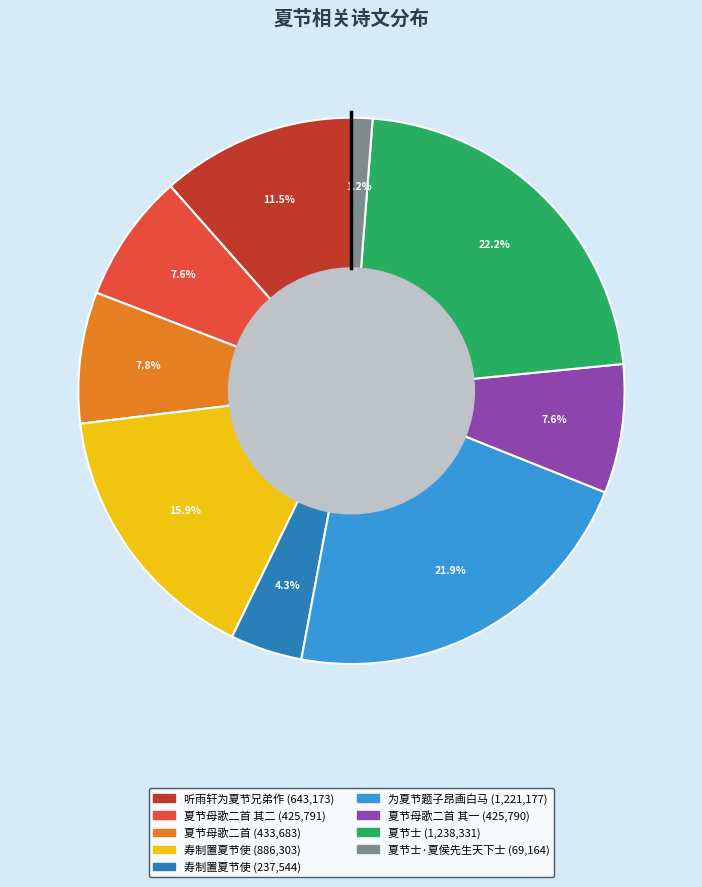

Does any single category account for the majority?

No